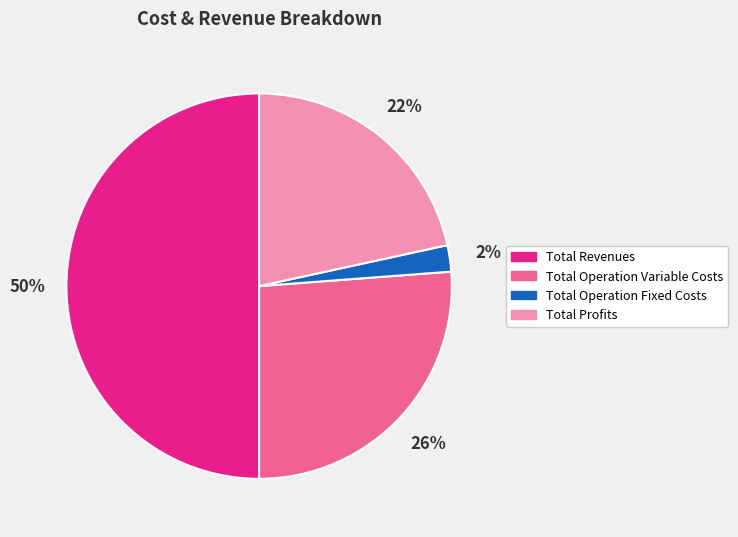

To the nearest percent, what is the difference between the largest and smallest slice percentages?

48%